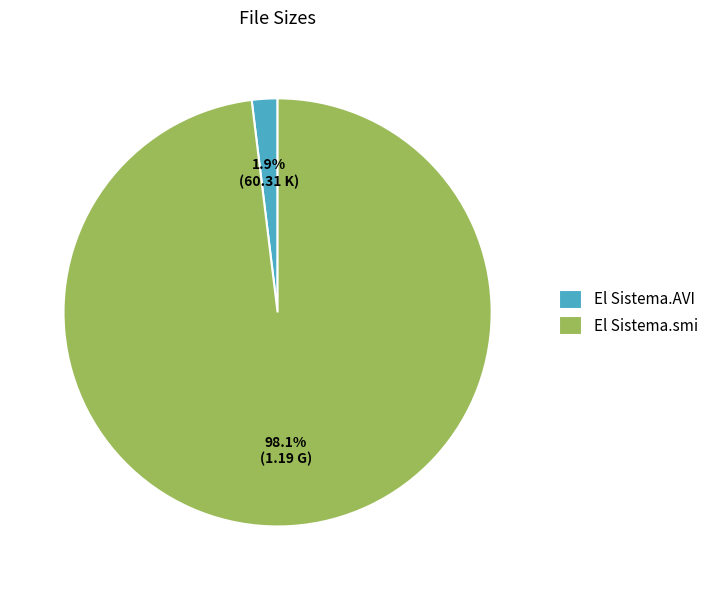

To the nearest percent, what percentage of the pie is El Sistema.AVI?

2%